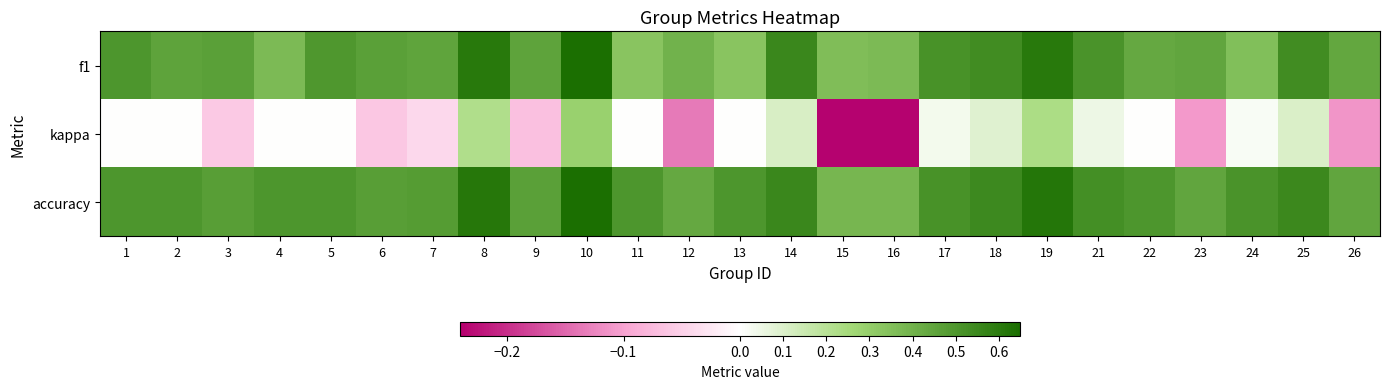

Between 14 and 1, which is larger?

14